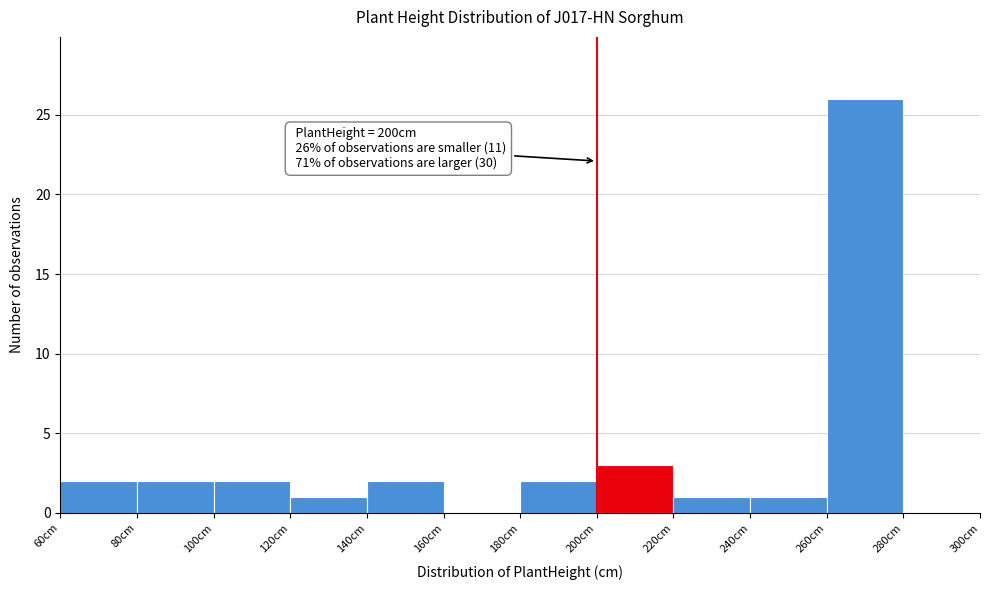

Over which range of the x-axis is the bar tallest?

260 to 280